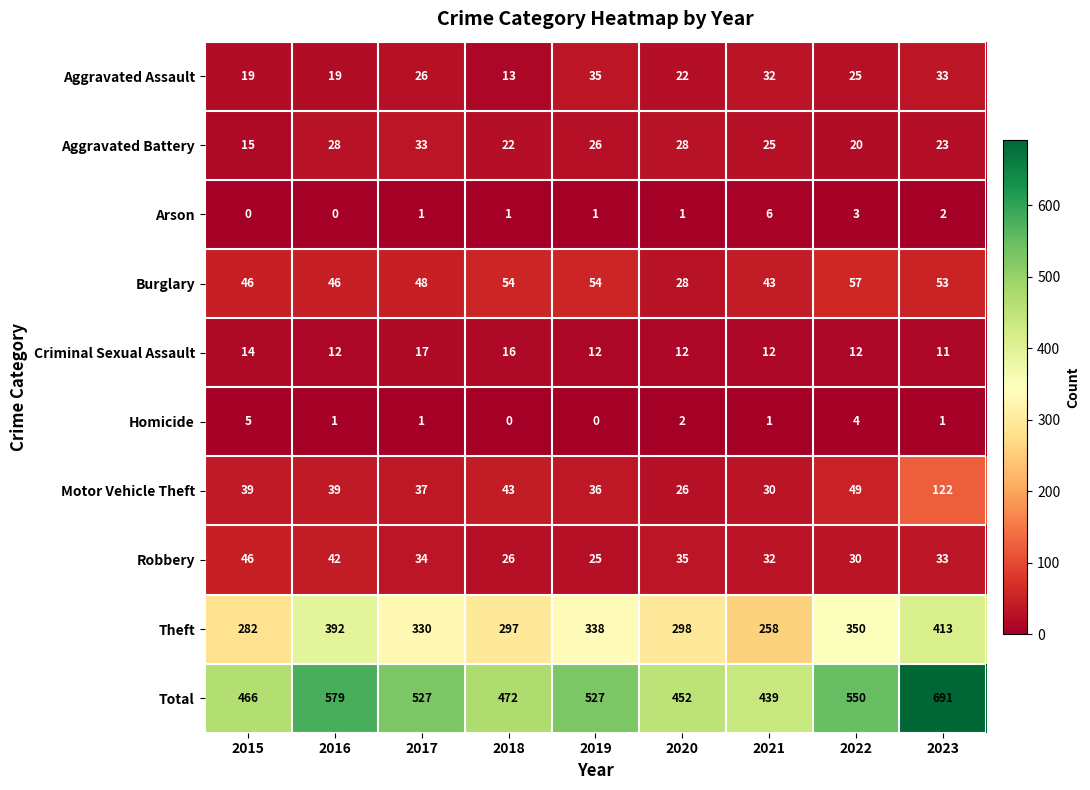

Between 2016 and 2023, which series saw the biggest shift?

Total